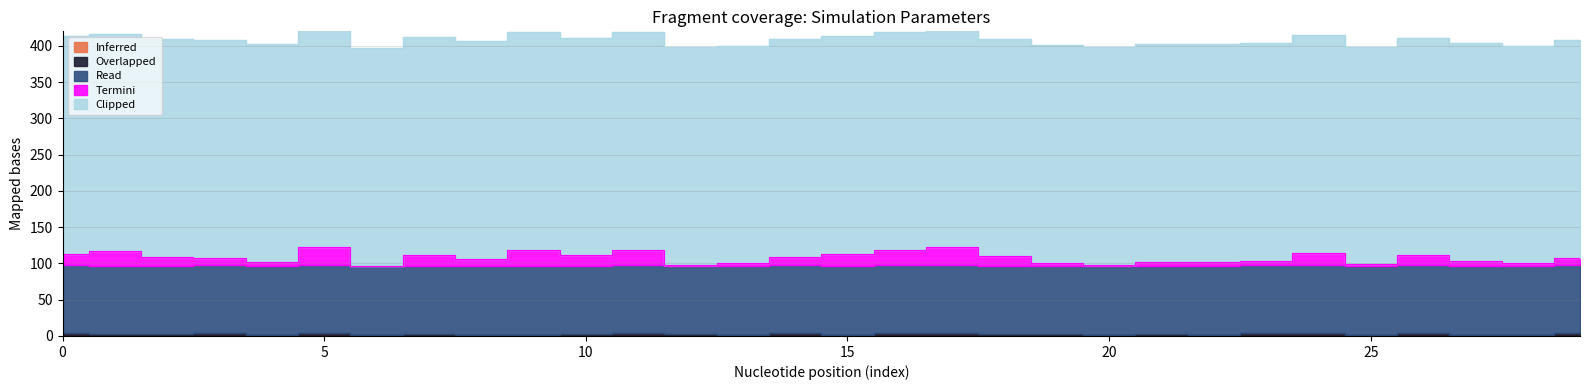

Which series has the widest spread of values?

Termini